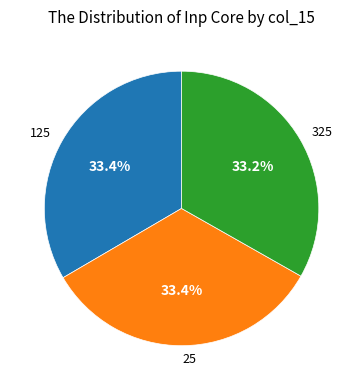

What is the ratio of the value at 325 to the value at 25?

1.0